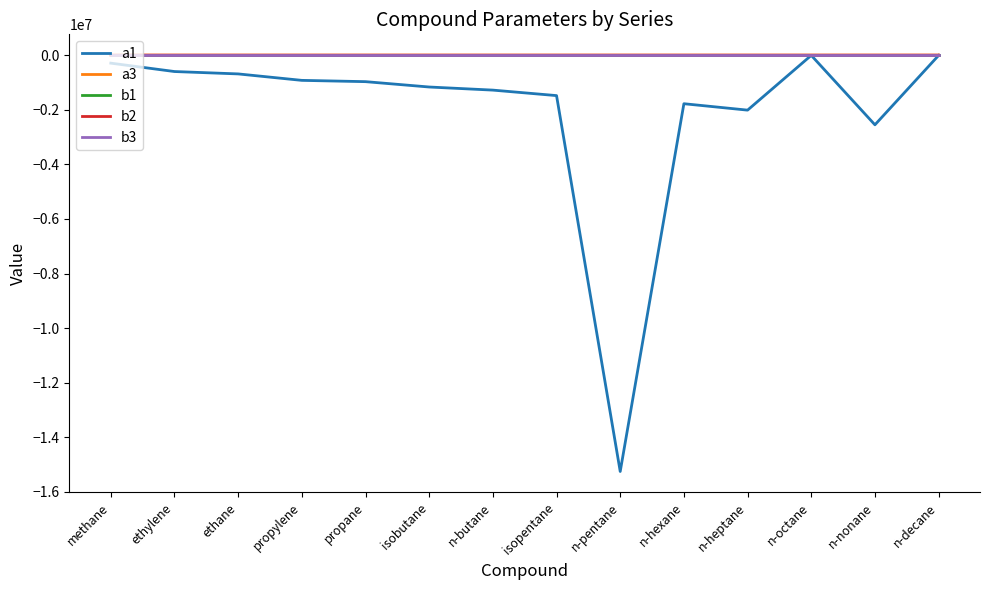

Which series has the largest range (max minus min)?

a1